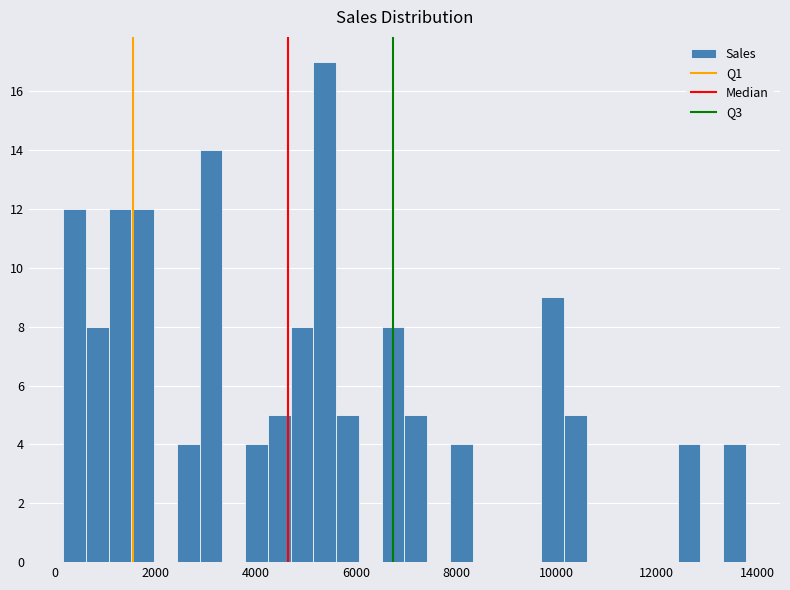

Around what value on the x-axis is the tallest bar? Give the approximate position of its centre, as read against the axis.

5400